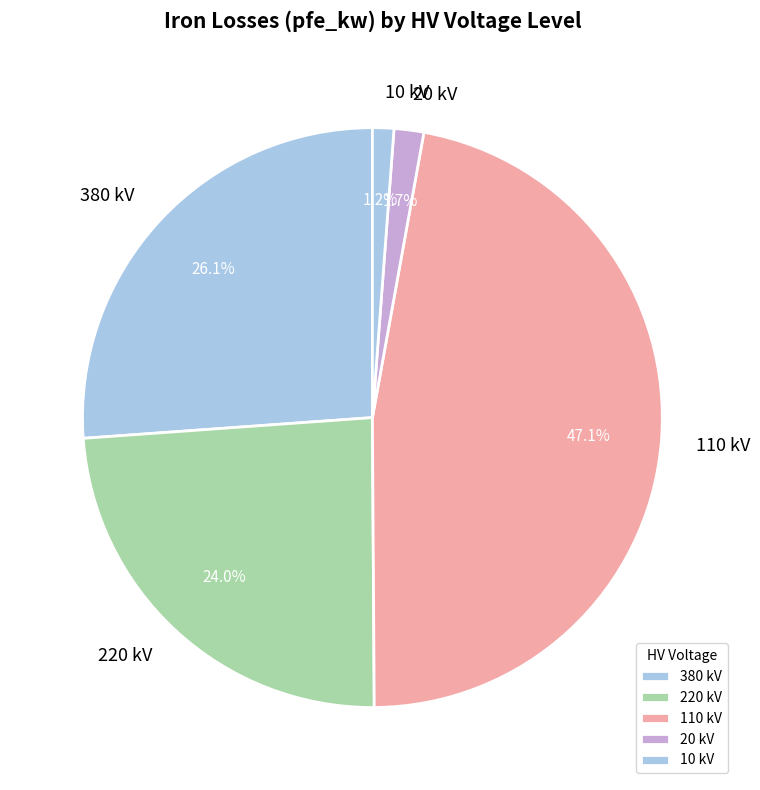

What is the largest slice in the pie chart?

110 kV